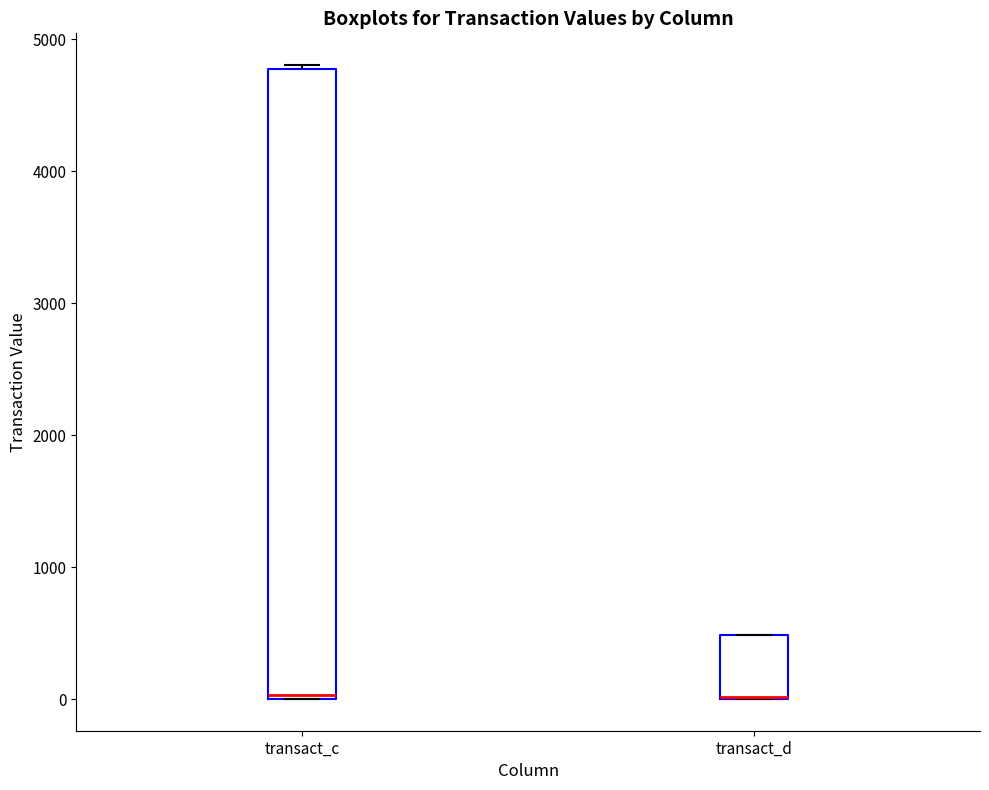

Reading left to right, read every box against the y-axis: the position of its median line, the range the box covers, and the ends of its whiskers. The values are not printed on the chart, so give them approximately, as read against the axis.

transact_c: median 0, box 0 to 4800, whiskers 0 to 4800
transact_d: median 0 (drawn on the box's lower edge), box 0 to 500, whiskers 0 to 500